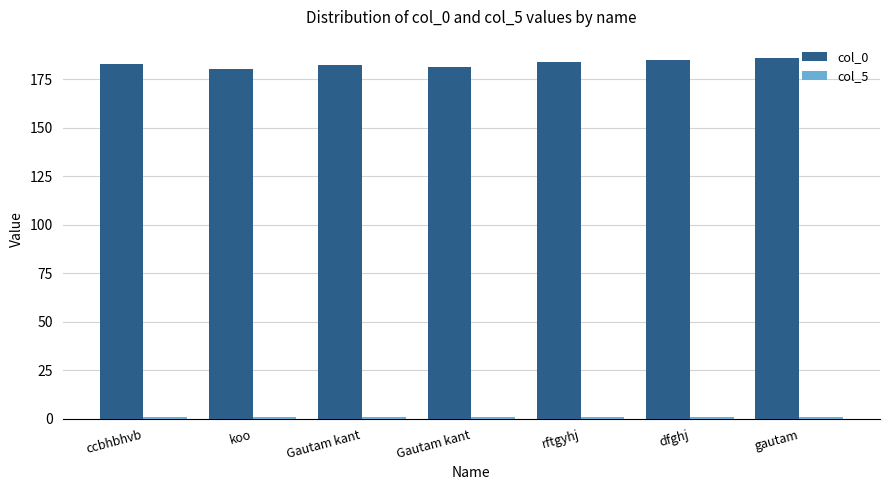

Count the number of data series in this chart.

2